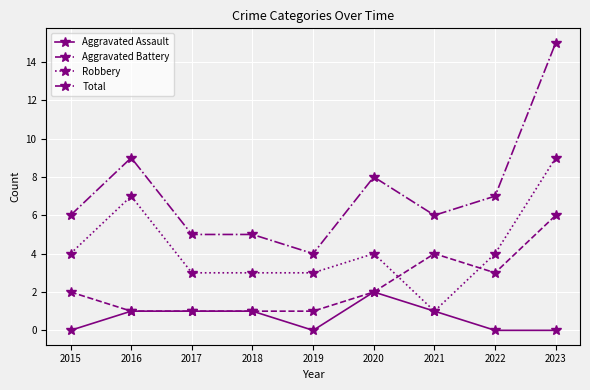

Read the Total value at 2017.

5